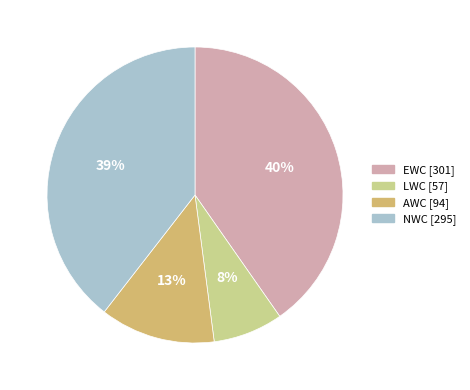

To the nearest percent, what is the average slice percentage?

25%